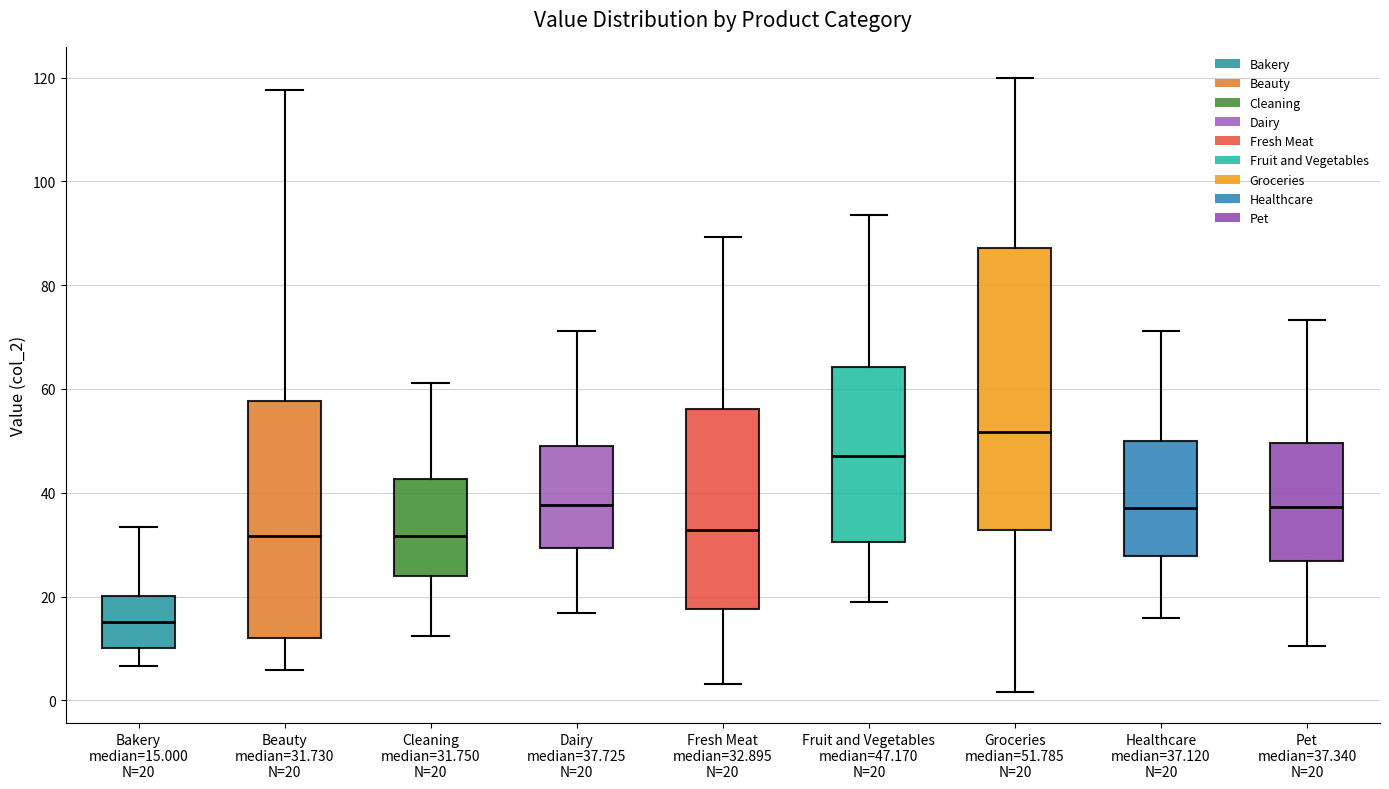

Reading left to right, transcribe this box plot: for each box, give where its median line is, the range the box spans, and where its two whiskers end, as read against the y-axis. The values are not printed on the chart, so give them approximately, as read against the axis.

Bakery median=15.000 N=20: median 16, box 10 to 20, whiskers 6 to 34
Beauty median=31.730 N=20: median 32, box 12 to 58, whiskers 6 to 118
Cleaning median=31.750 N=20: median 32, box 24 to 42, whiskers 12 to 62
Dairy median=37.725 N=20: median 38, box 30 to 50, whiskers 16 to 72
Fresh Meat median=32.895 N=20: median 32, box 18 to 56, whiskers 4 to 90
Fruit and Vegetables median=47.170 N=20: median 48, box 30 to 64, whiskers 18 to 94
Groceries median=51.785 N=20: median 52, box 32 to 88, whiskers 2 to 120
Healthcare median=37.120 N=20: median 38, box 28 to 50, whiskers 16 to 72
Pet median=37.340 N=20: median 38, box 26 to 50, whiskers 10 to 74